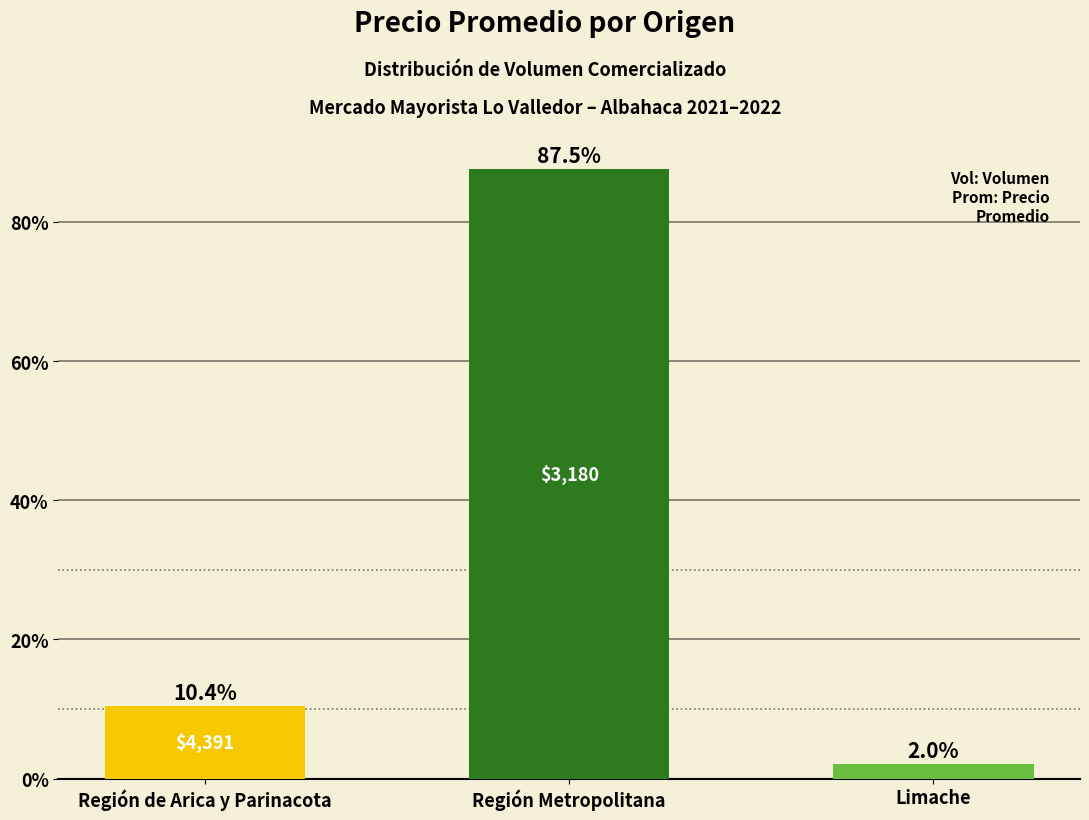

Reading left to right, extract all data points from this chart.

10.4	87.5	2.0